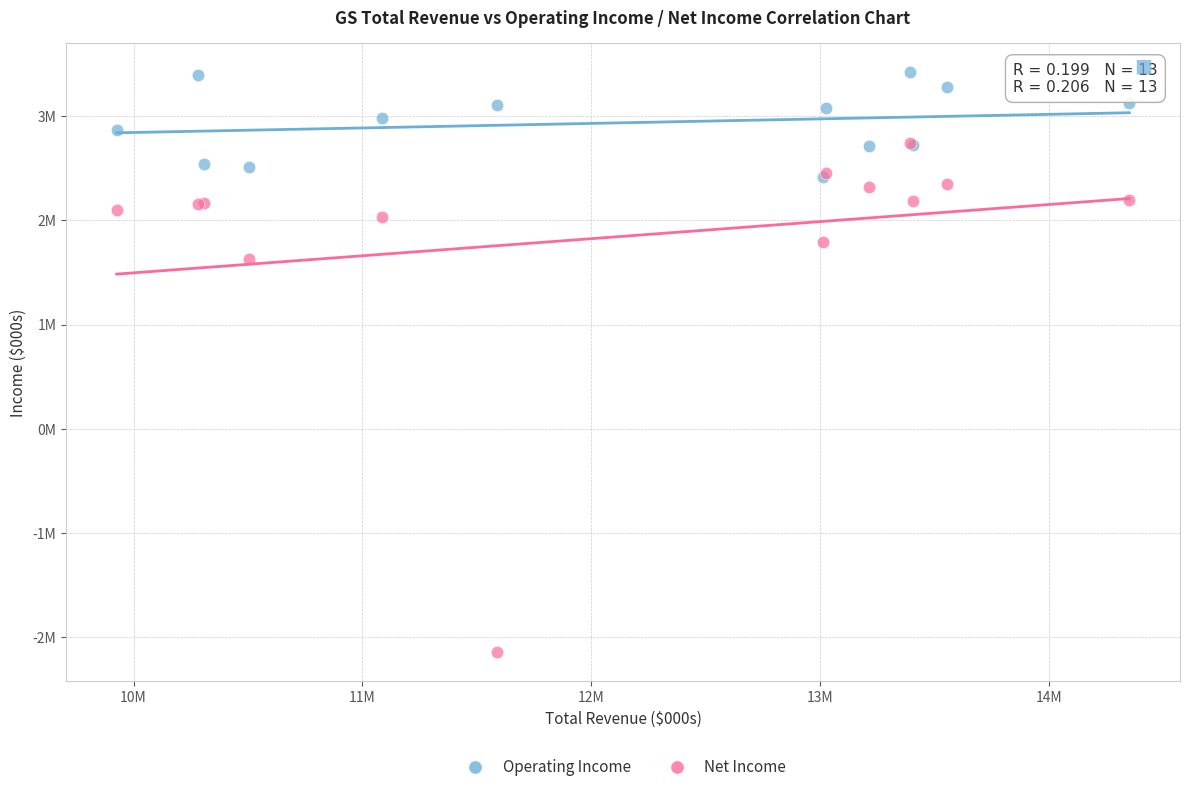

Which series has the largest Y range (max minus min)?

Net Income